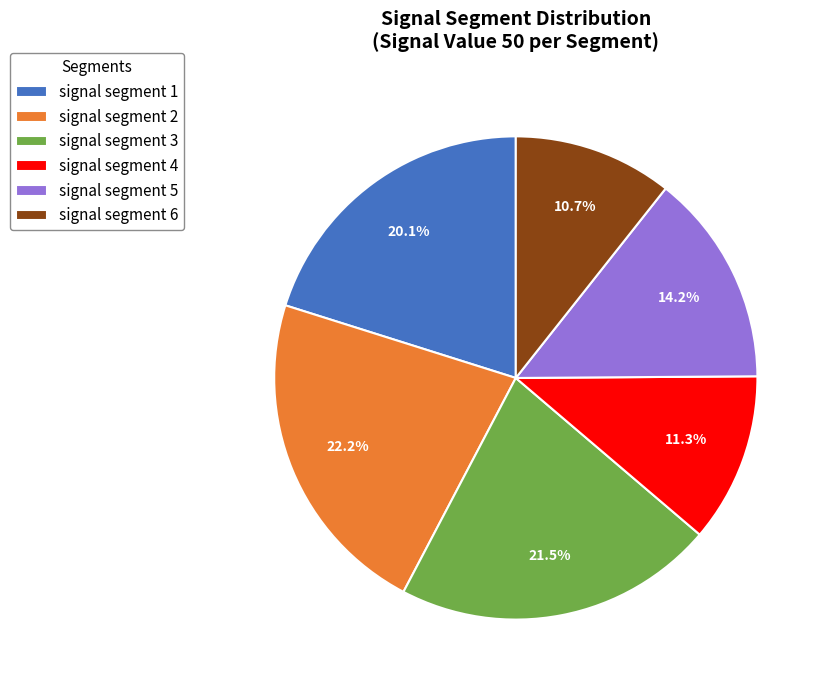

Rank the categories by value from highest to lowest.

signal segment 2, signal segment 3, signal segment 1, signal segment 5, signal segment 4, signal segment 6